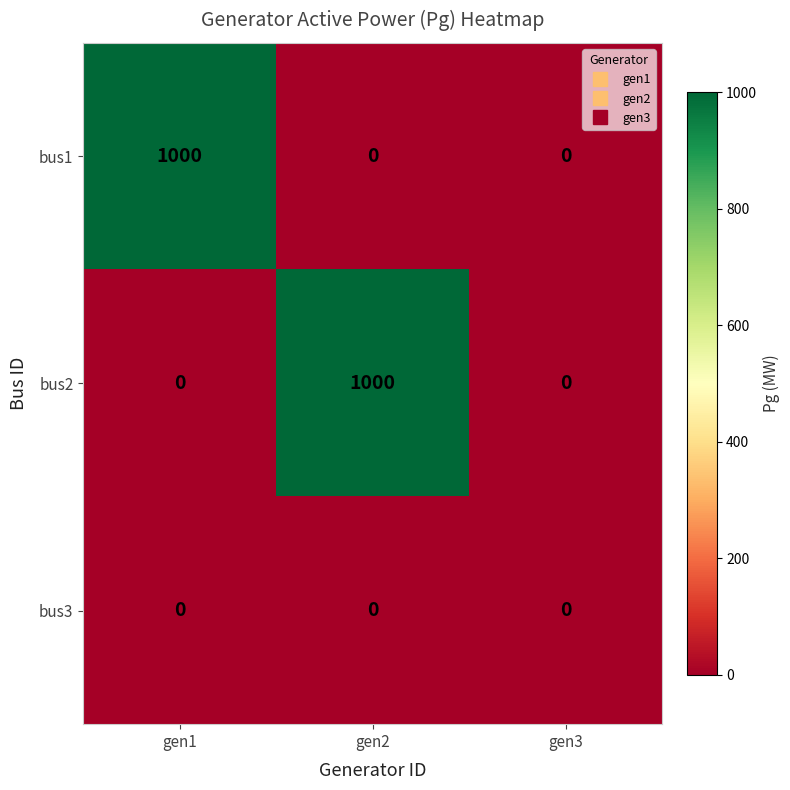

Count the bus1 values in the range 0 to 1000.

3